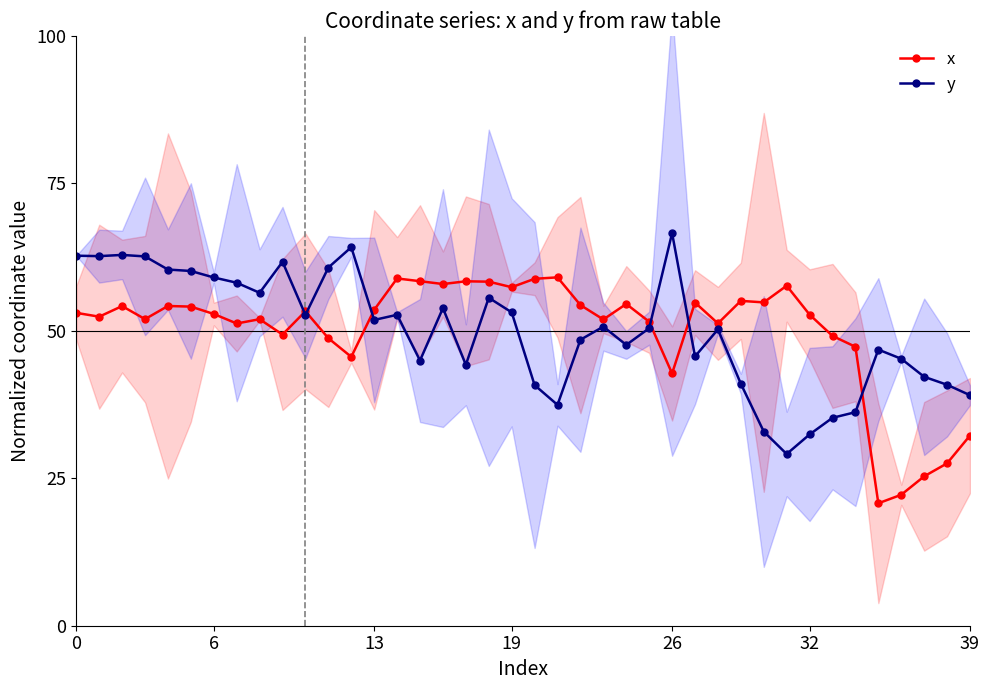

What is the lowest value of the y series?

29.1